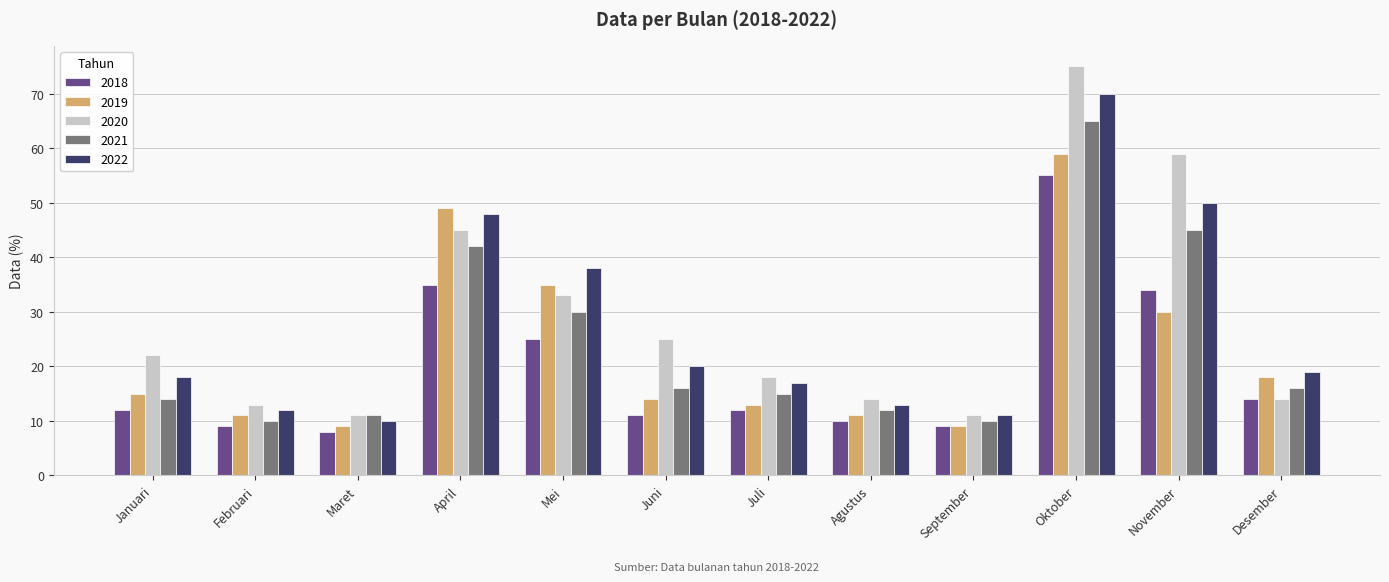

Are the bars grouped side by side (vs. stacked)?

Yes